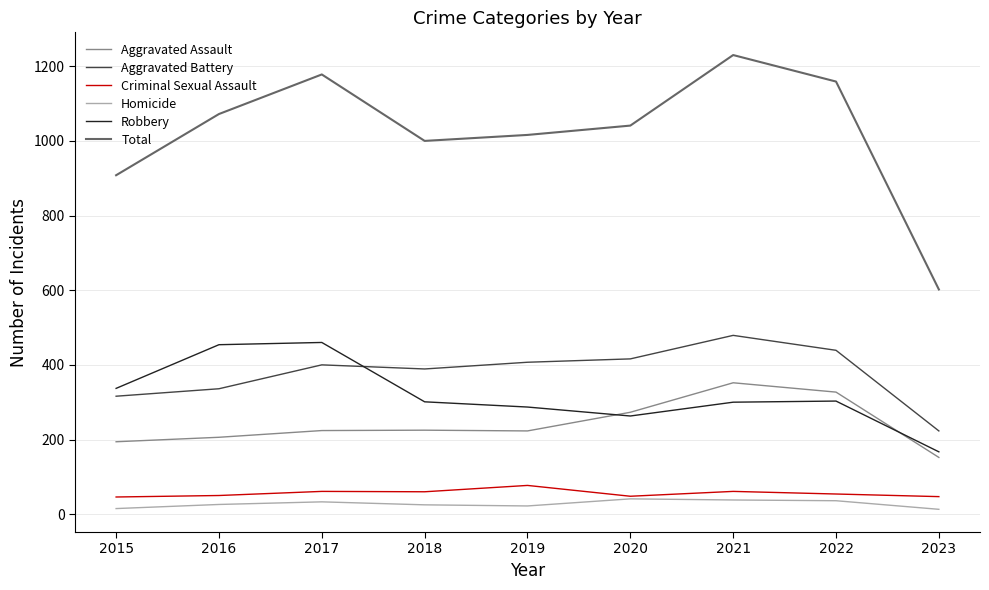

What is the spread (max minus min) of values at 2020?

1000